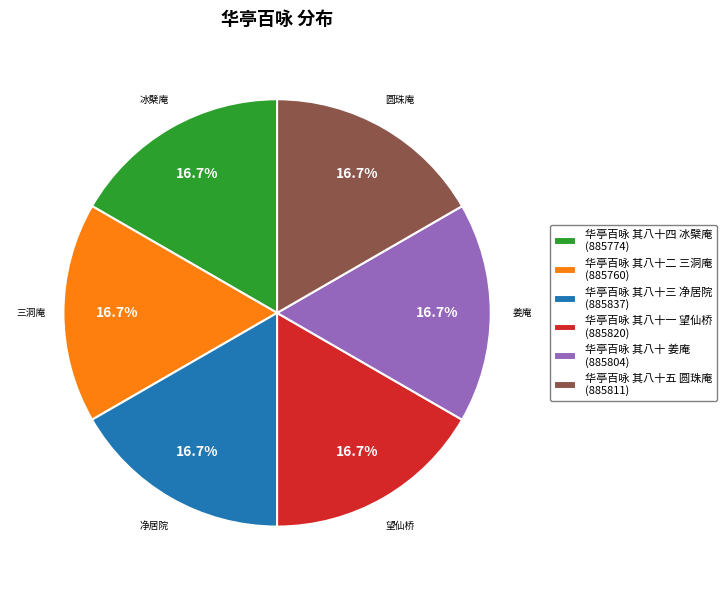

Is there any slice that represents more than half of the pie?

No